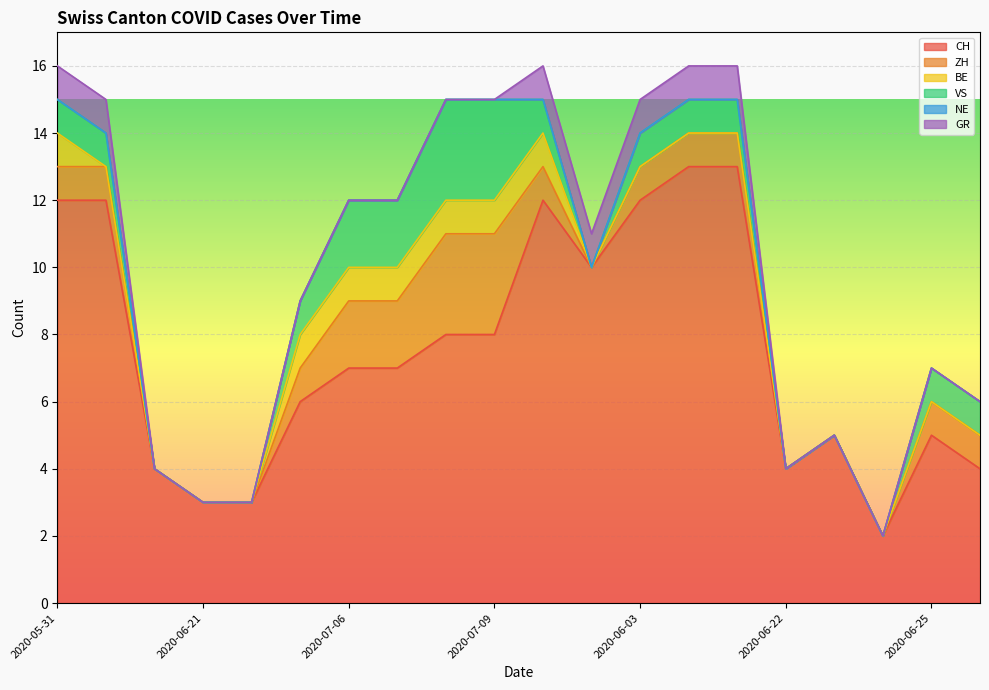

What is the label of the 19th point from the left?

2020-06-25